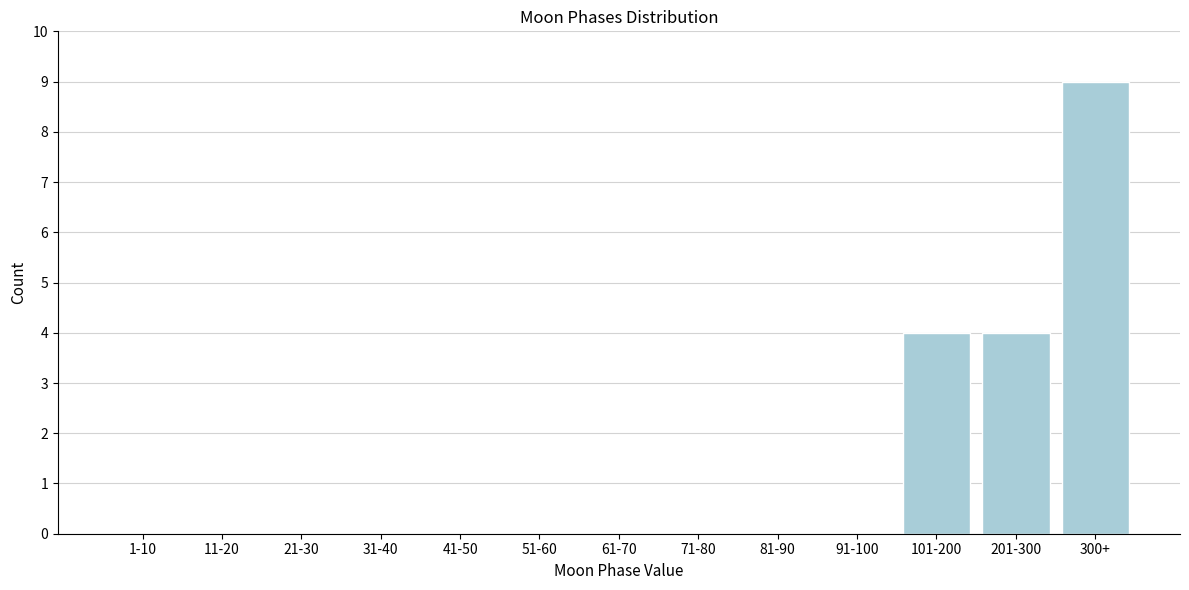

Reading left to right, list all the values displayed in this chart.

1-10=0	11-20=0	21-30=0	31-40=0	41-50=0	51-60=0	61-70=0	71-80=0	81-90=0	91-100=0	101-200=4	201-300=4	300+=9